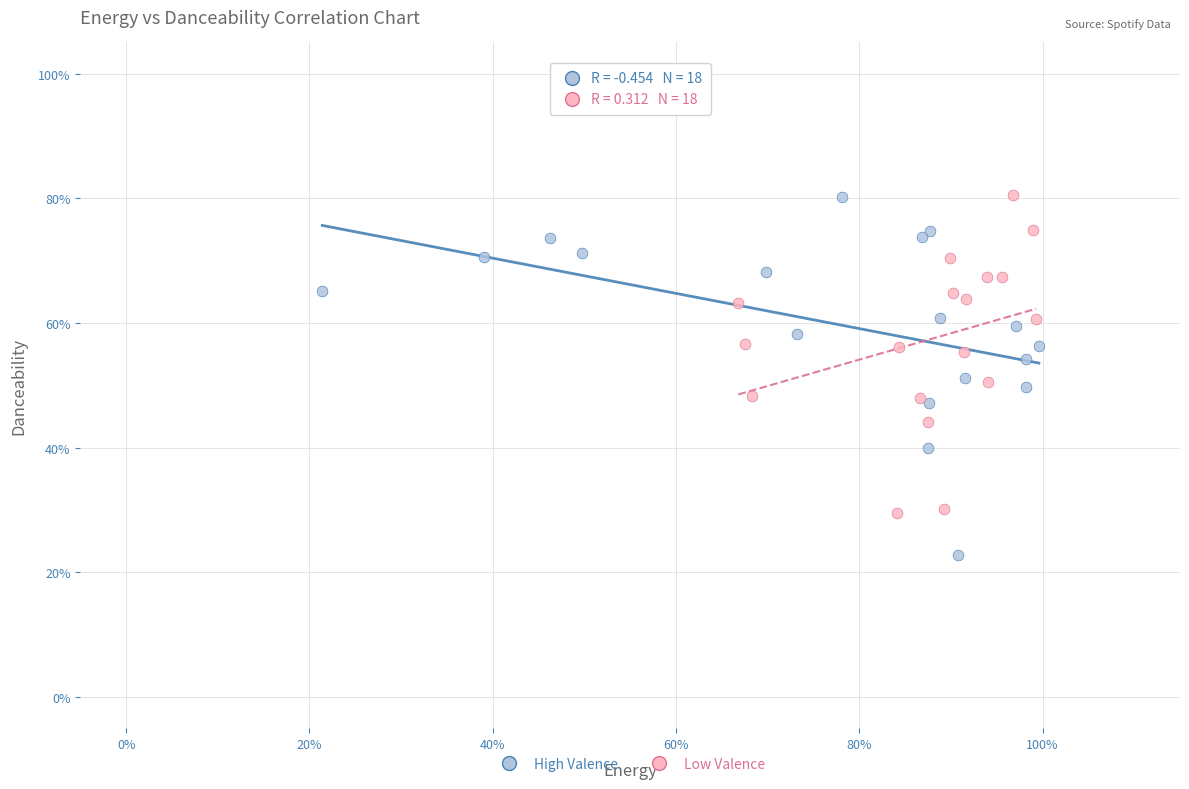

What are all the series names shown in the legend?

High Valence, Low Valence